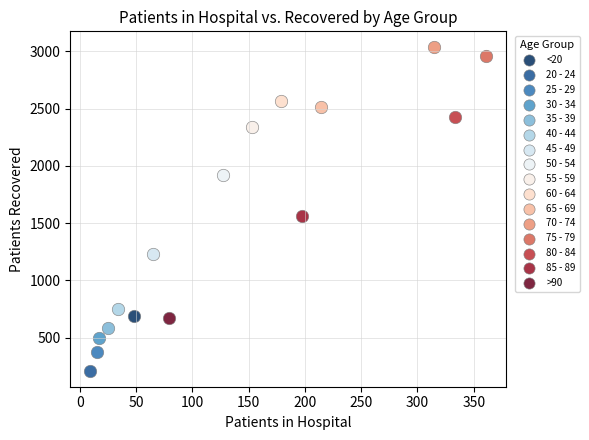

Which series contains the highest Y value?

70 - 74